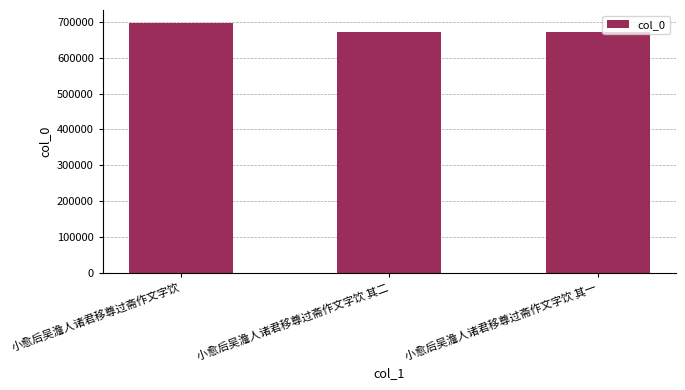

The value at 小愈后吴澹人诸君移尊过斋作文字饮 其一 is 213748. True or false?

False